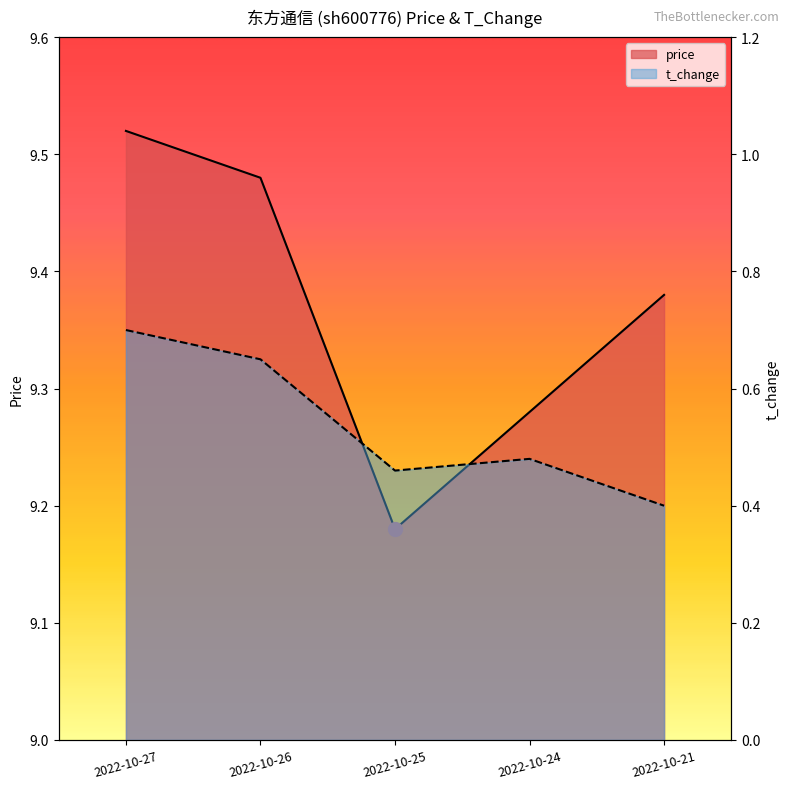

What is the maximum value for price?

9.5